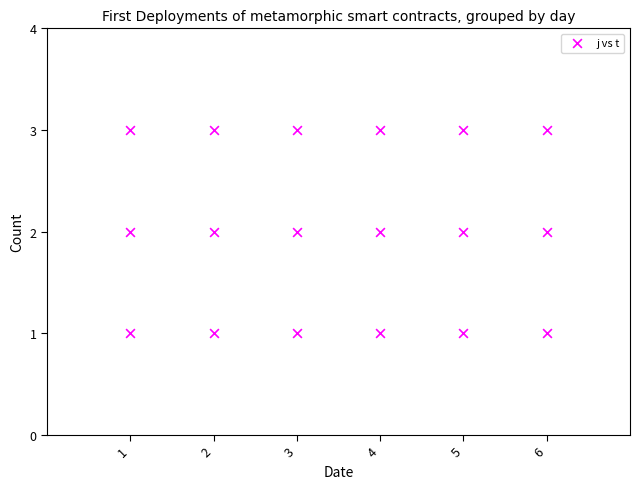

List the coordinates of all points as (X, Y) pairs, reading left to right.

(1, 1)  (1, 2)  (1, 3)  (2, 1)  (2, 2)  (2, 3)  (3, 1)  (3, 2)  (3, 3)  (4, 1)  (4, 2)  (4, 3)  (5, 1)  (5, 2)  (5, 3)  (6, 1)  (6, 2)  (6, 3)